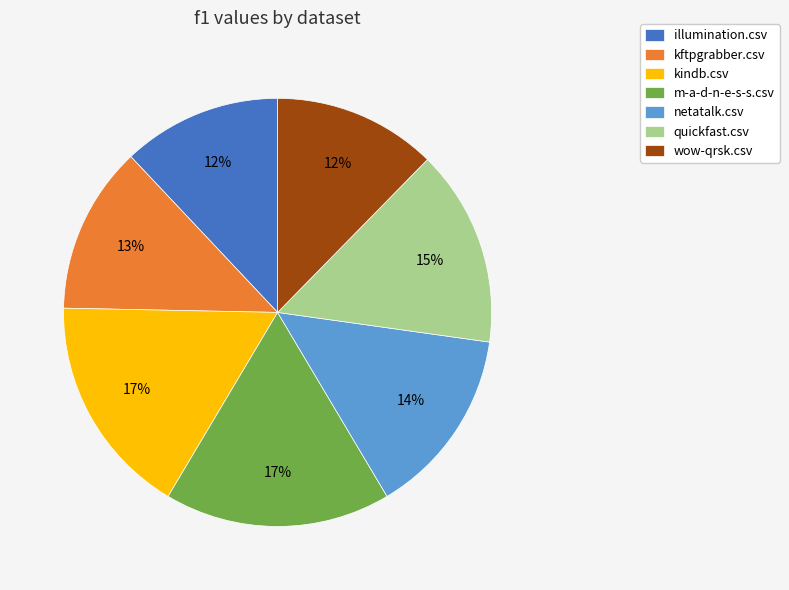

To the nearest percent, what is the combined percentage of kftpgrabber.csv and illumination.csv?

25%